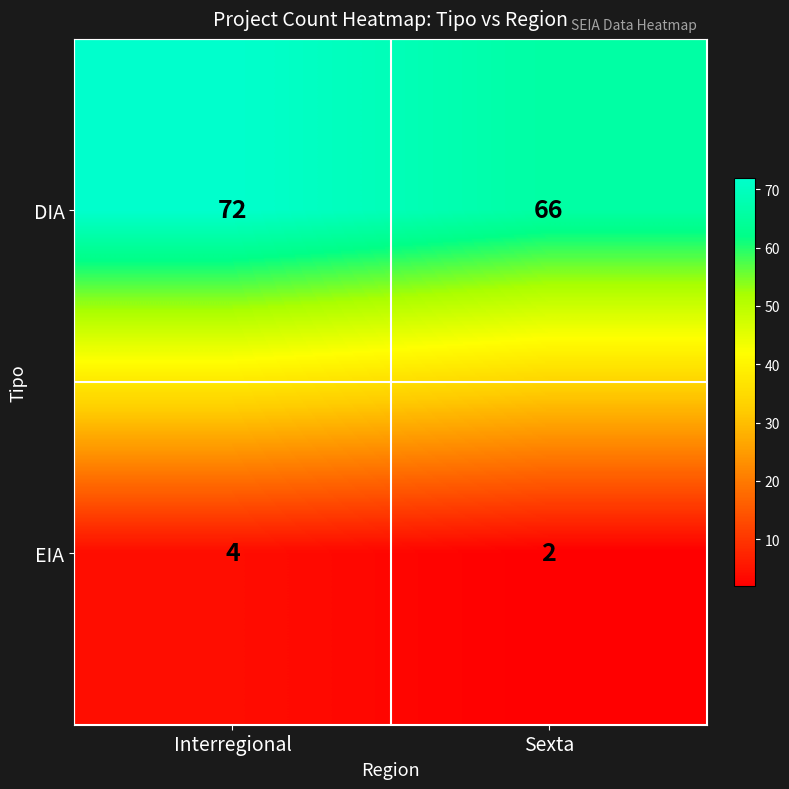

At Interregional, list the series in order from smallest to largest.

EIA, DIA